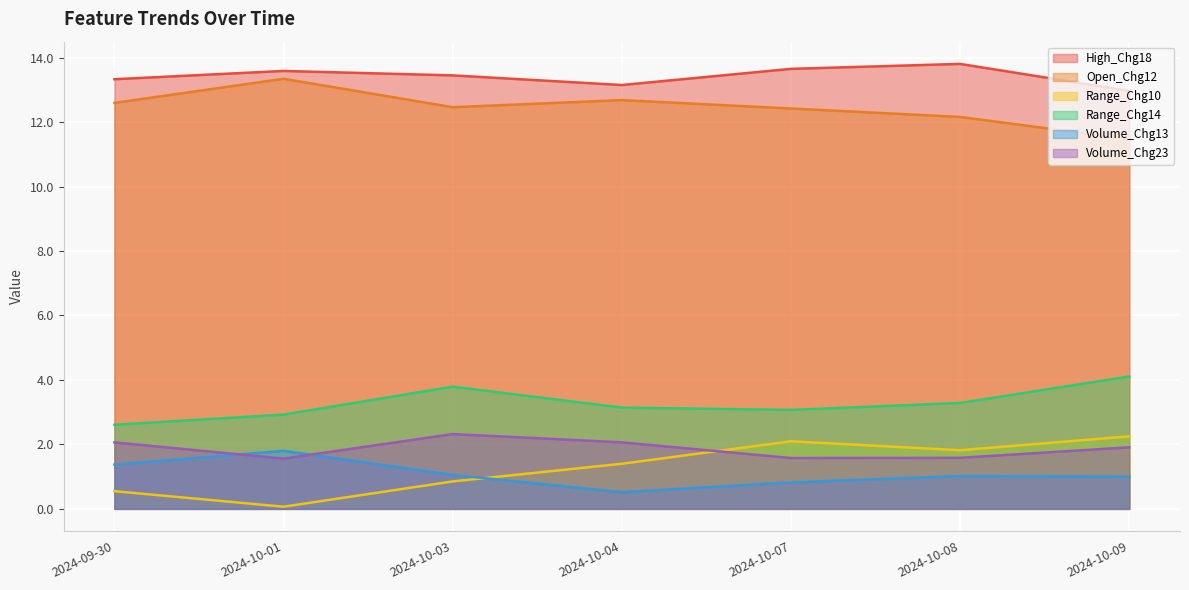

Which category has the lowest value across all series?

2024-10-01